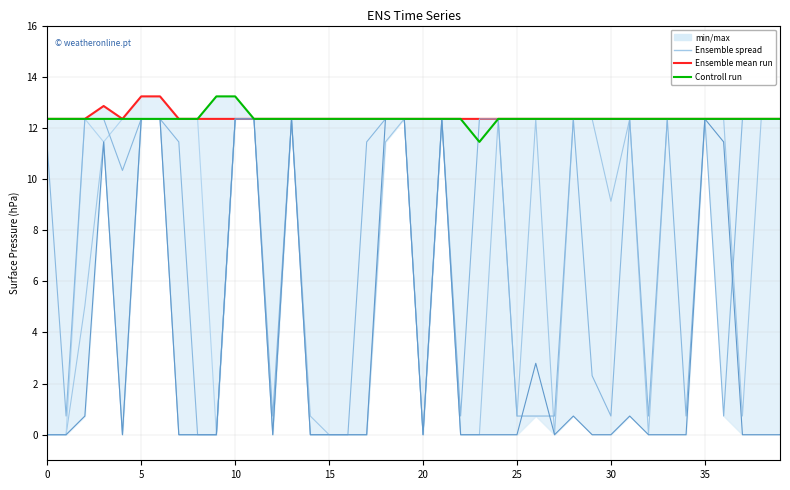

The value of Scen_32 at 10 is 12.3. True or false?

True